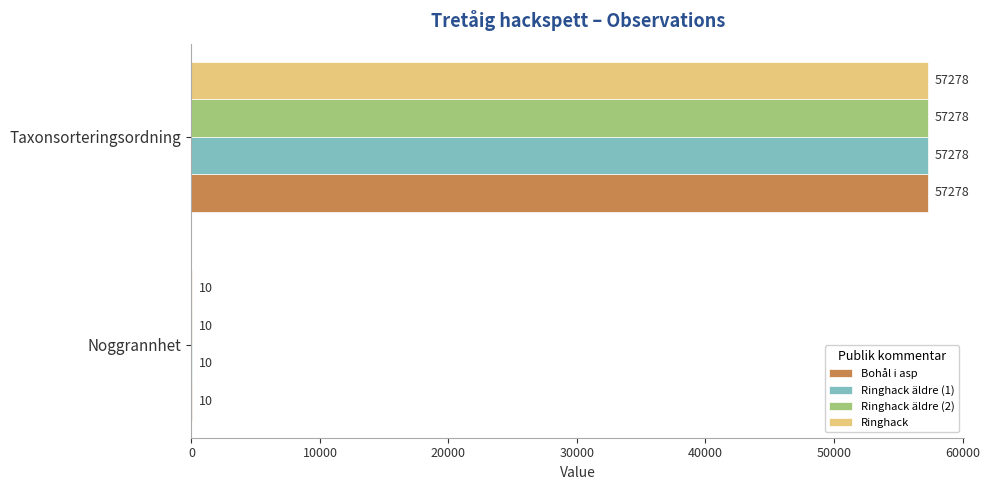

Which category has the highest value in the Ringhack series?

Taxonsorteringsordning